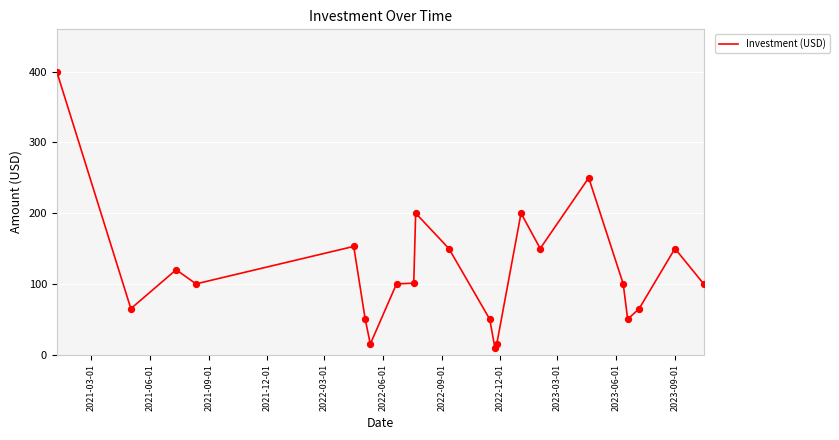

What is the difference between the maximum and minimum values?

390